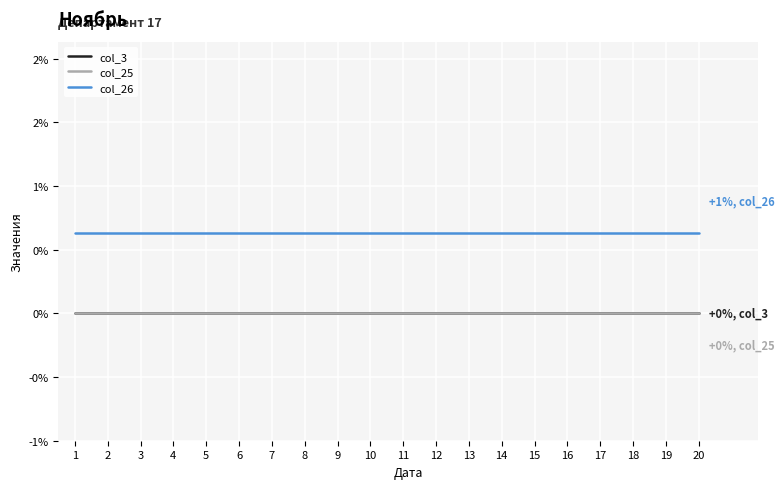

Which has a higher value, 9 or 14?

9